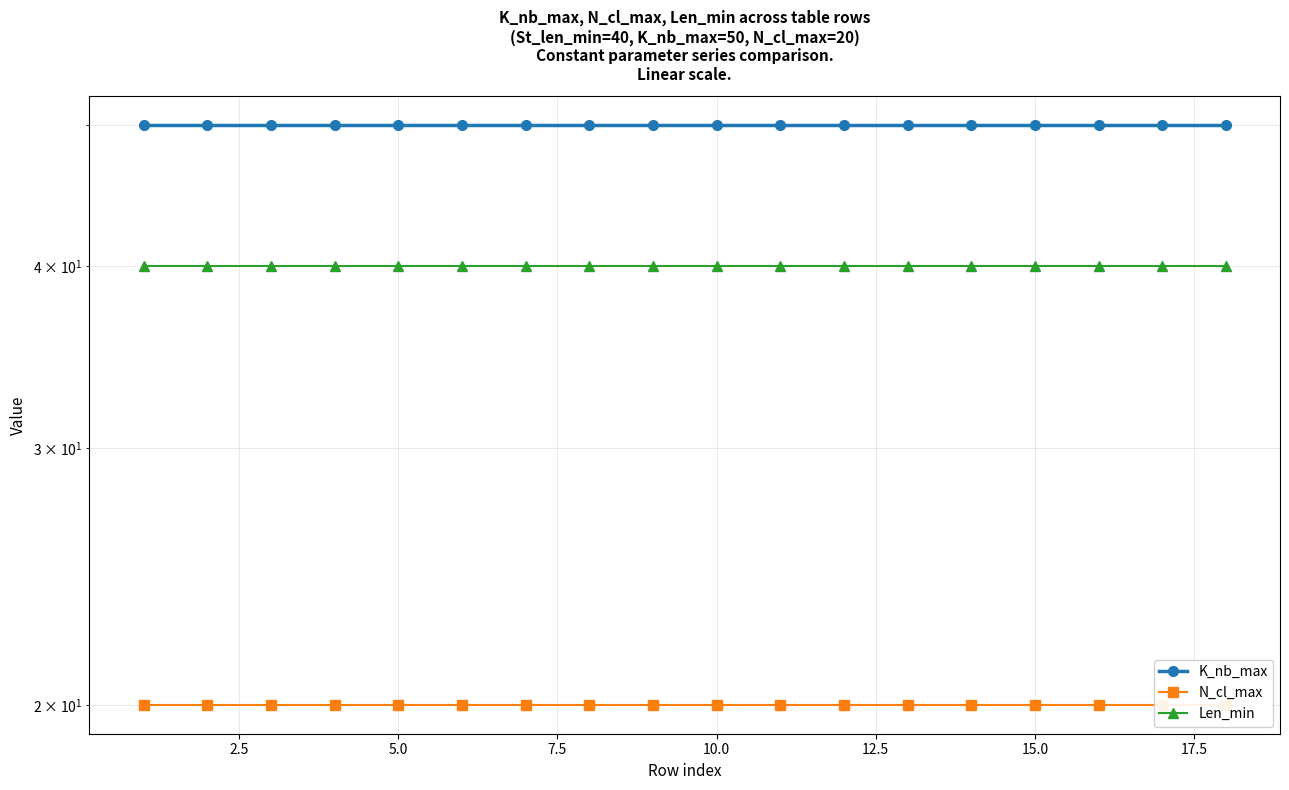

Which series has the largest range (max minus min)?

K_nb_max